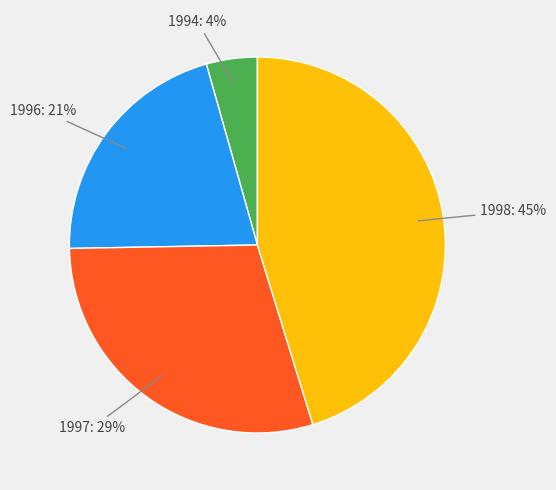

To the nearest percent, what is the difference between the largest and smallest slice percentages?

41%